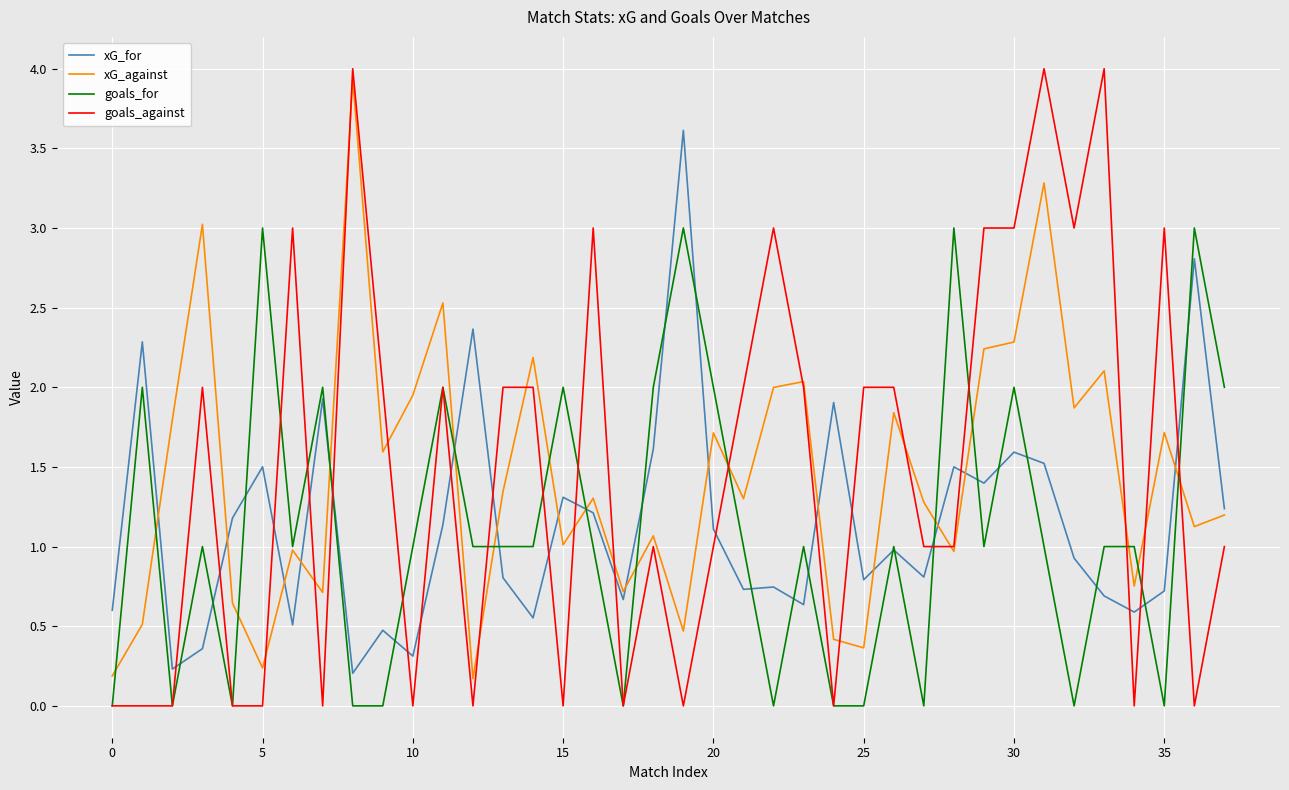

What is the maximum value for goals_for?

3.0